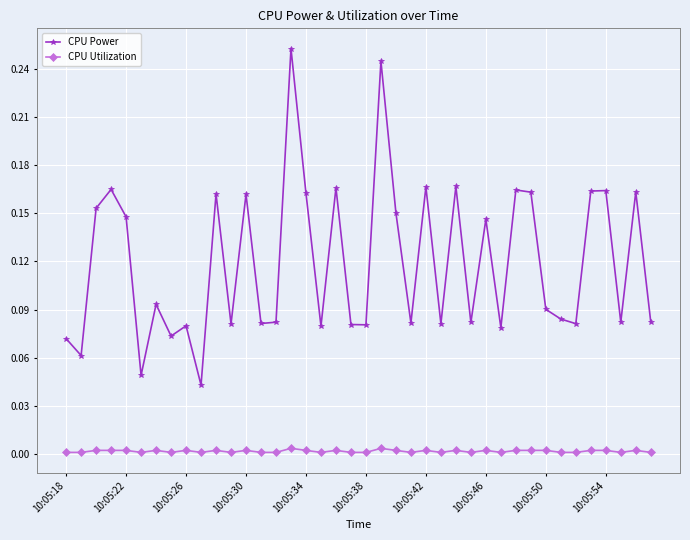

Which series has the largest total across all categories?

CPU Power